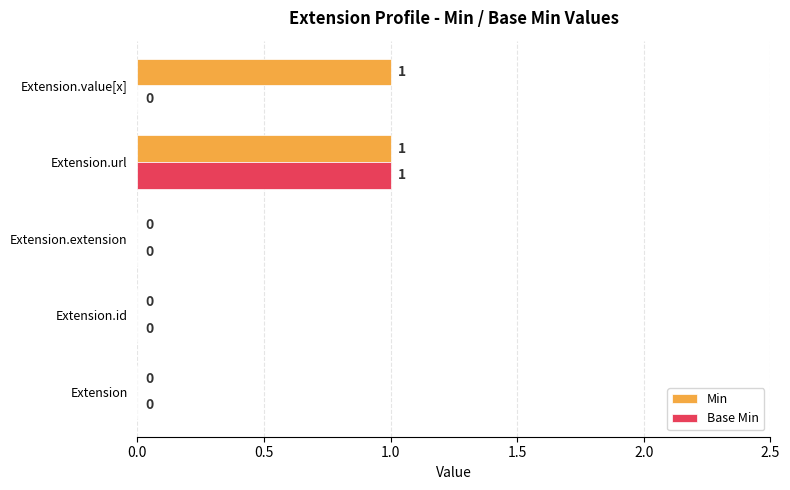

At which category is the sum across all series the highest?

Extension.url